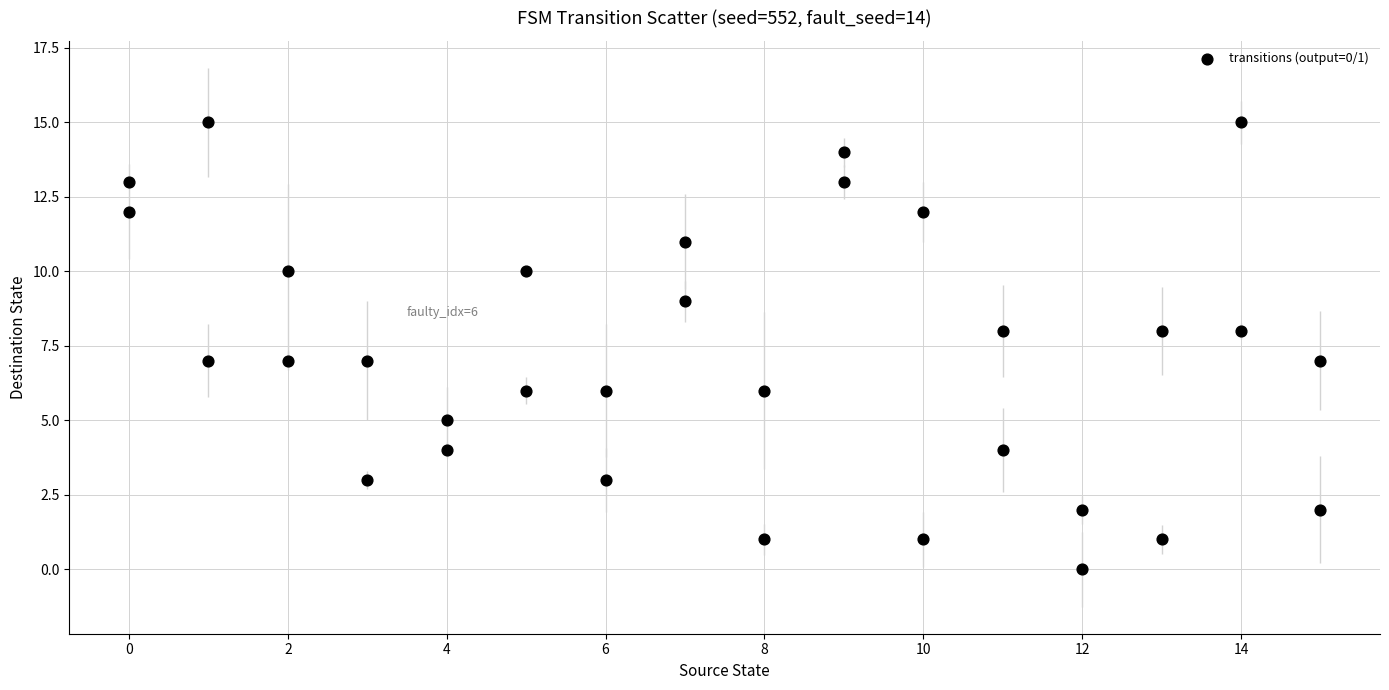

What is the range of X values (max minus min)?

15